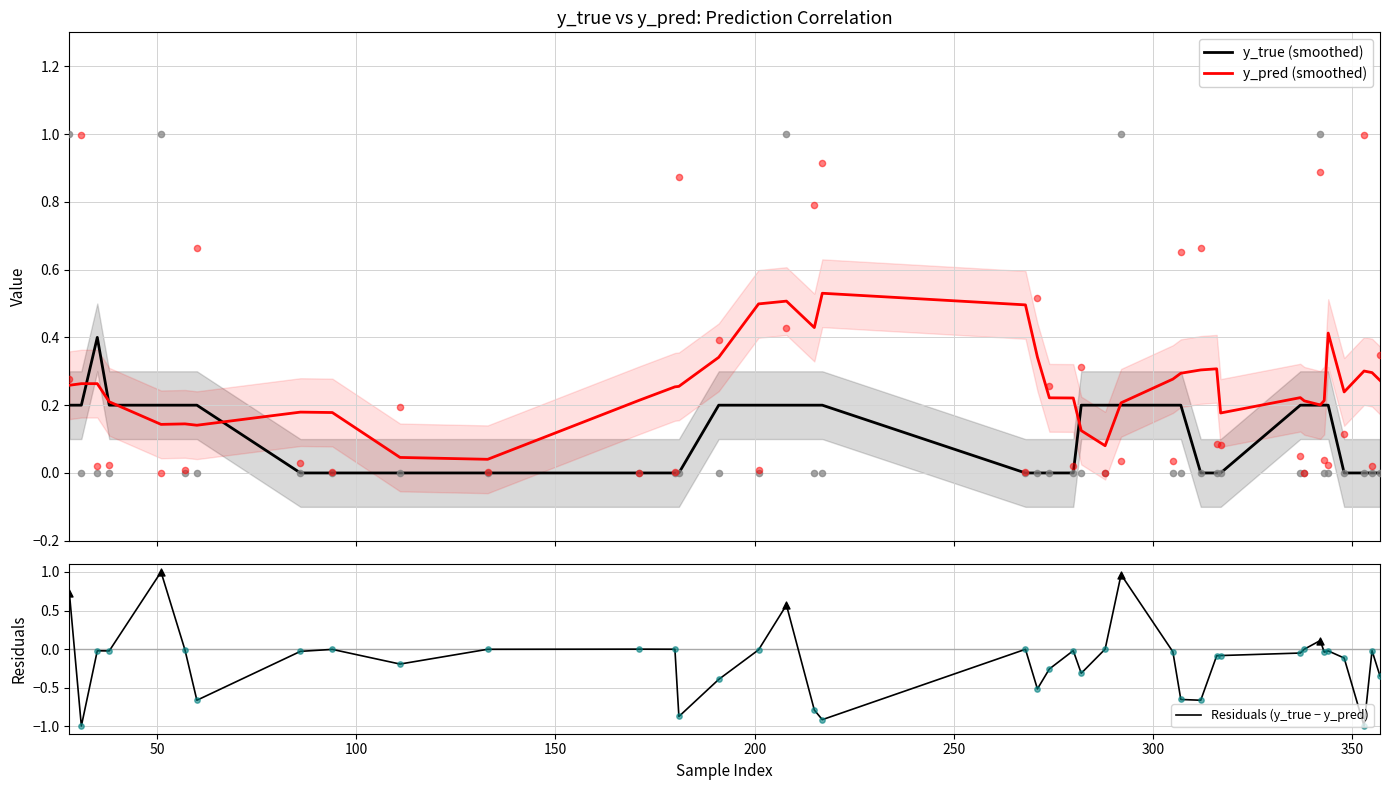

What are all the series names shown in the legend?

y_true (smoothed), y_pred (smoothed), Residuals (y_true − y_pred)